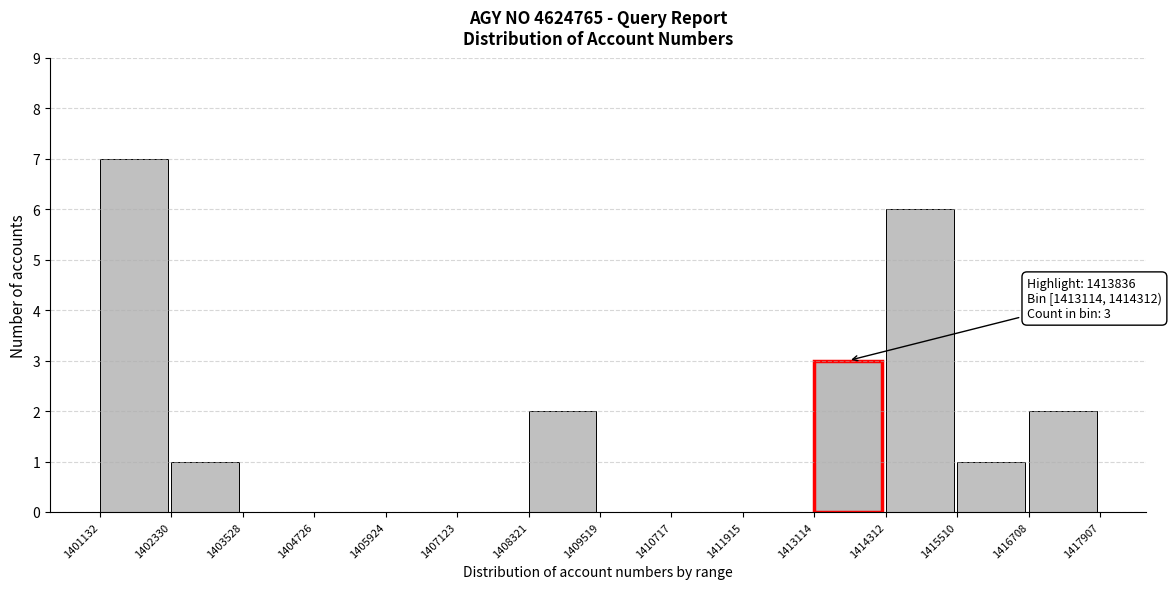

Over which range of the x-axis is the bar tallest?

1401132 to 1402330